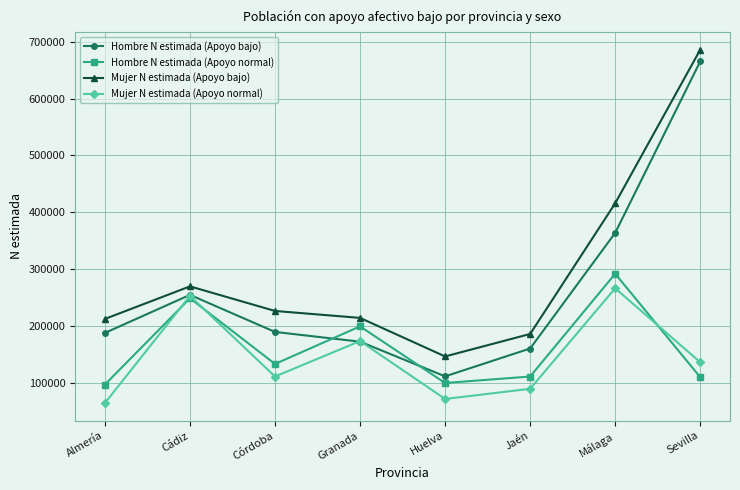

What is the minimum value shown in the chart?

65324